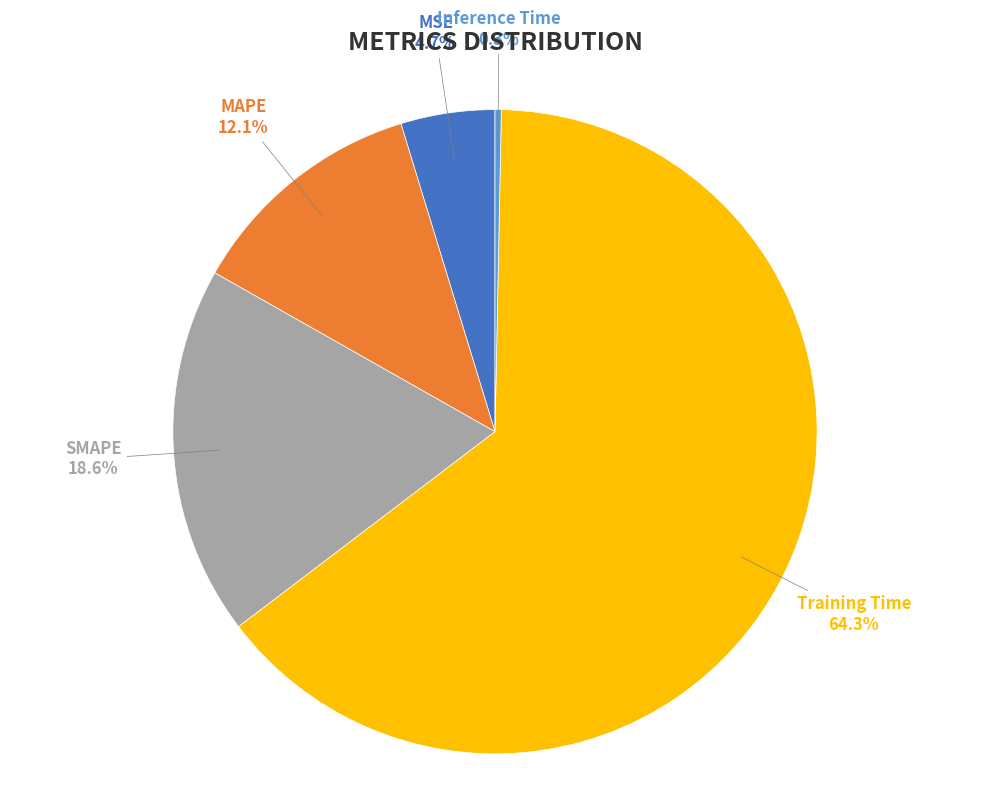

To the nearest percent, what is the average slice percentage?

20%